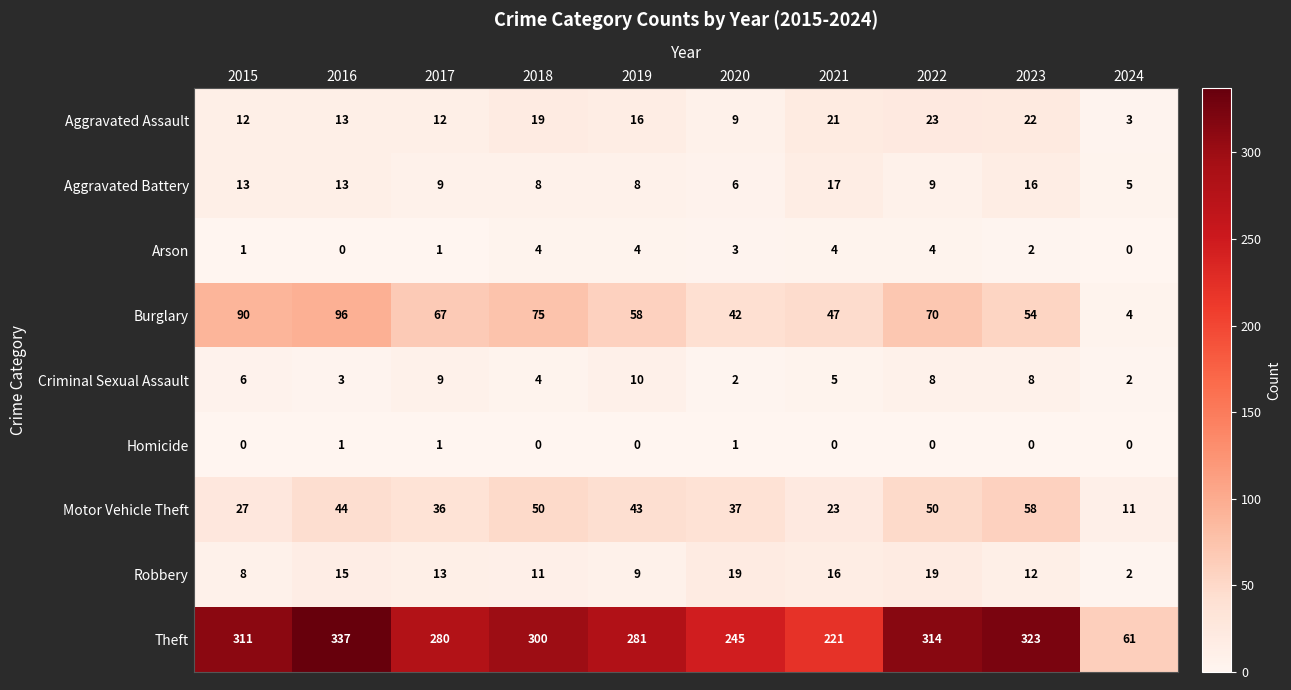

What is the sum of the Criminal Sexual Assault values at 2024 and 2015?

8